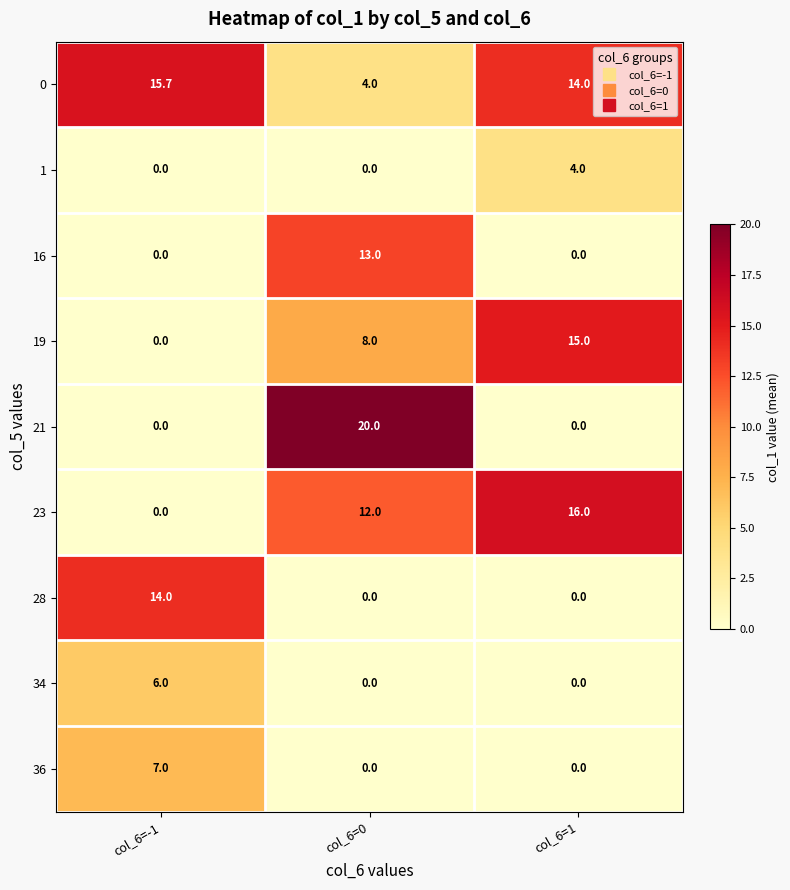

Between col_6=-1 and col_6=1, which series saw the biggest shift?

23